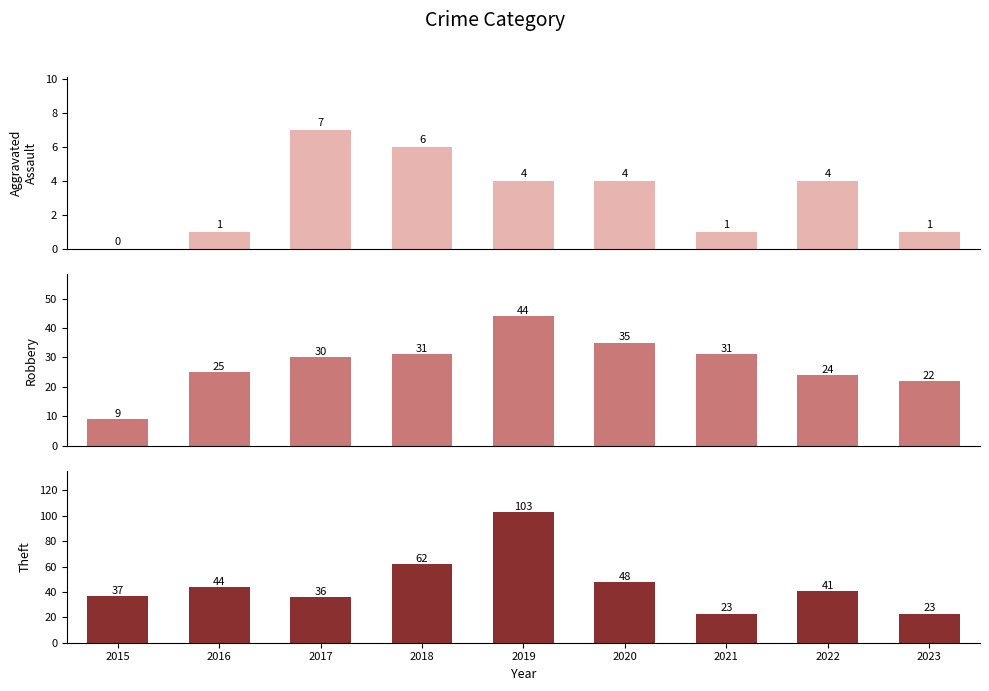

What is the difference between the Aggravated Assault values at 2020 and 2015?

4